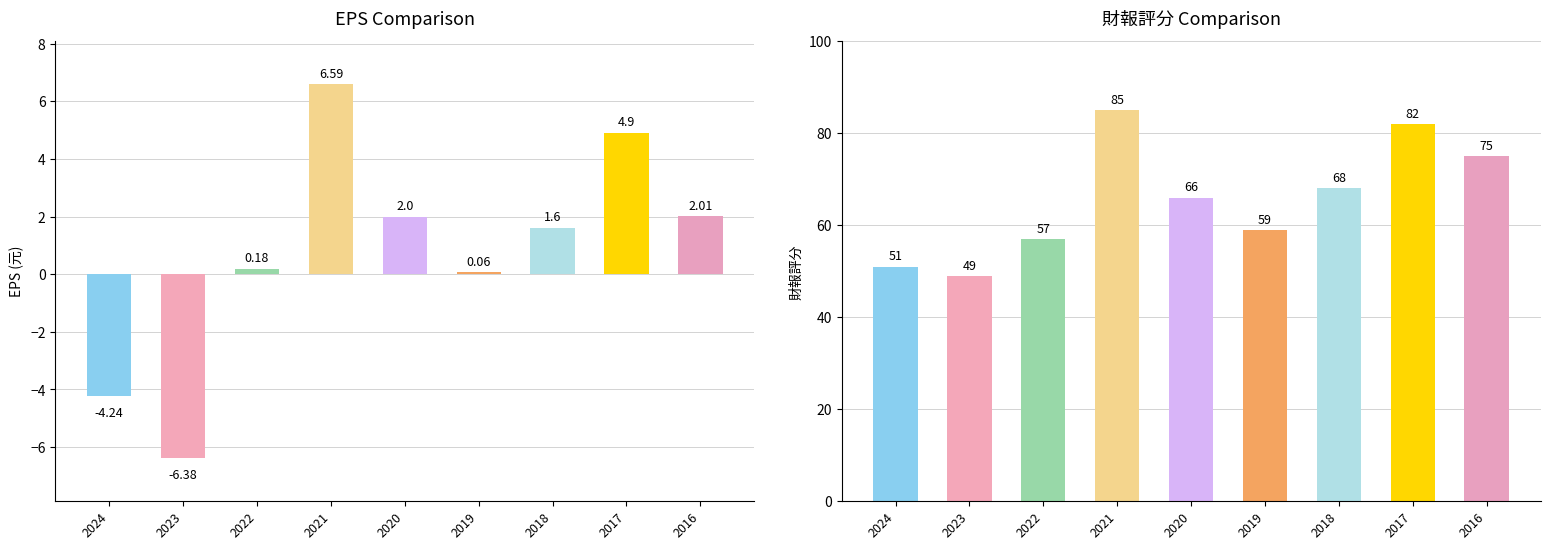

Which has a higher value, 2023 or 2018?

2018